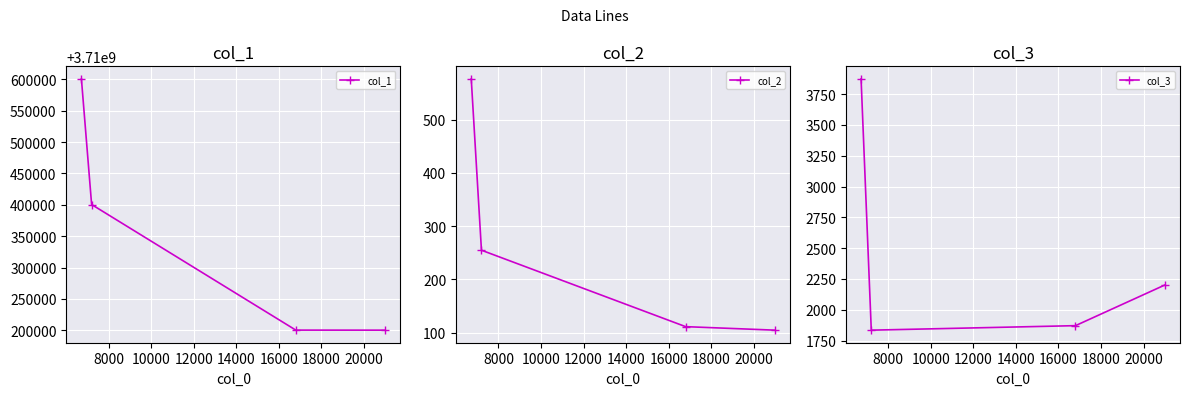

What is the value of the col_2 point at the 3rd from the left?

111.4